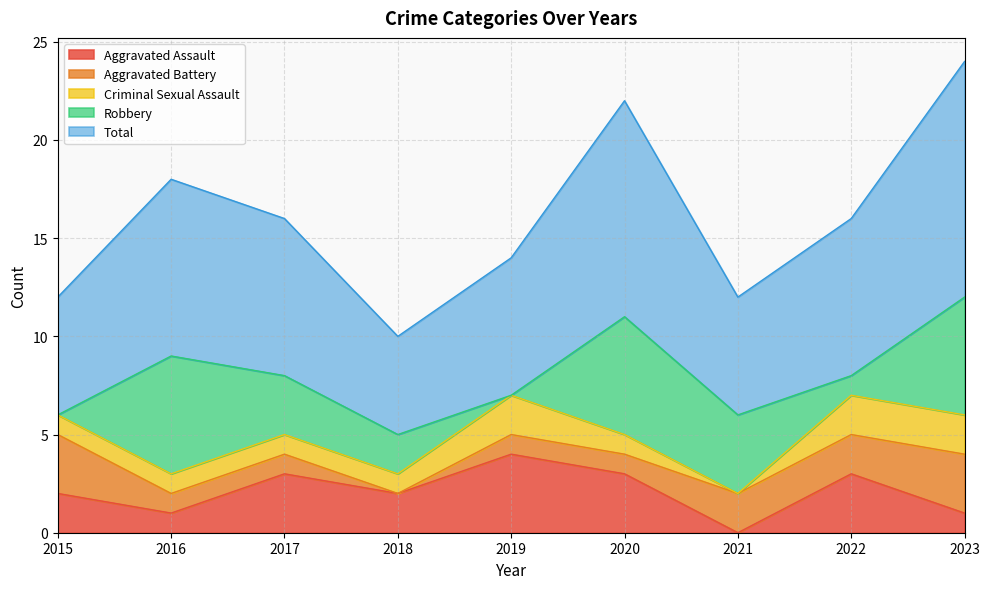

In Robbery, how many points are lower than both neighbors (excluding endpoints)?

2